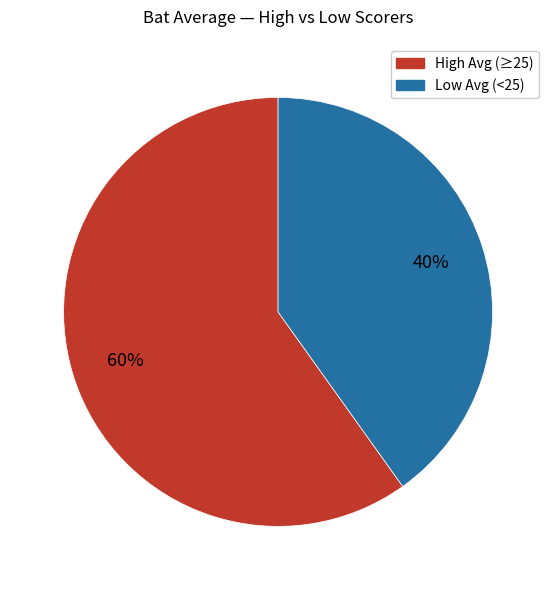

Is there any slice that represents more than half of the pie?

Yes